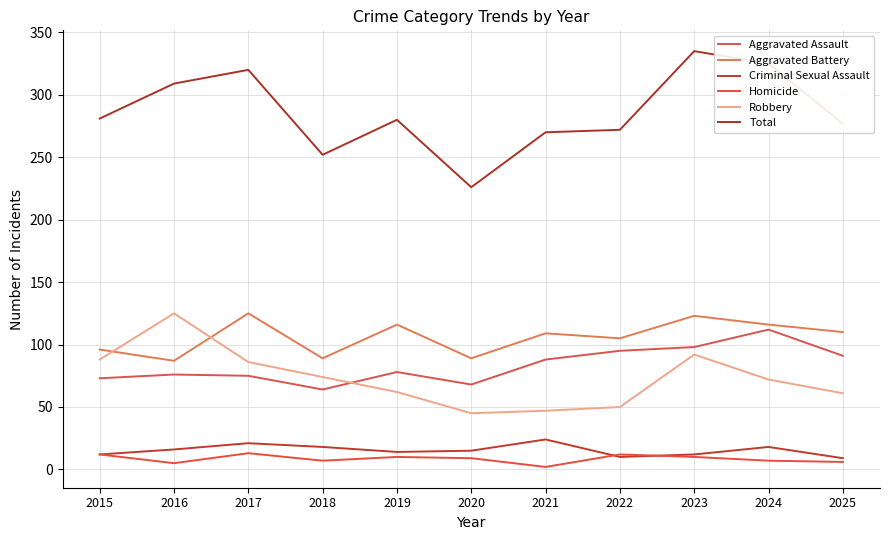

What is the difference between the second highest and minimum values in the Aggravated Assault series?

34